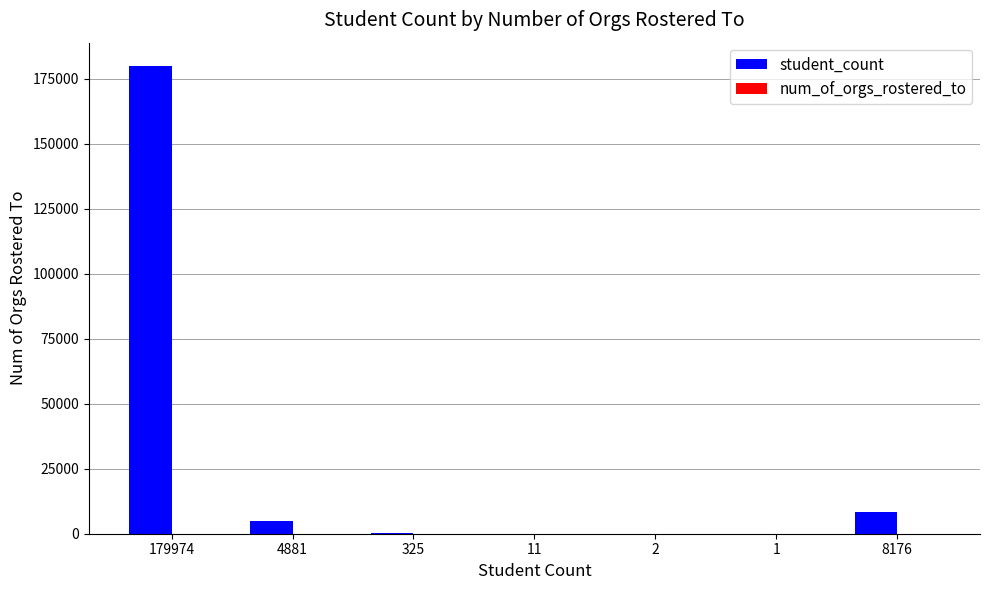

How many distinct data groups are displayed?

2